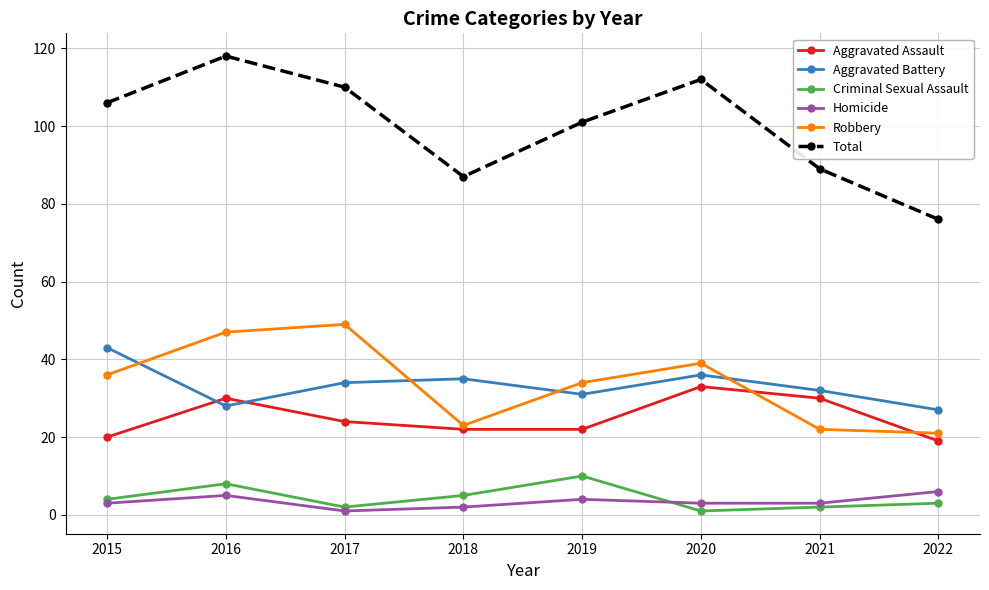

What is the difference between the Aggravated Assault values at 2022 and 2019?

3